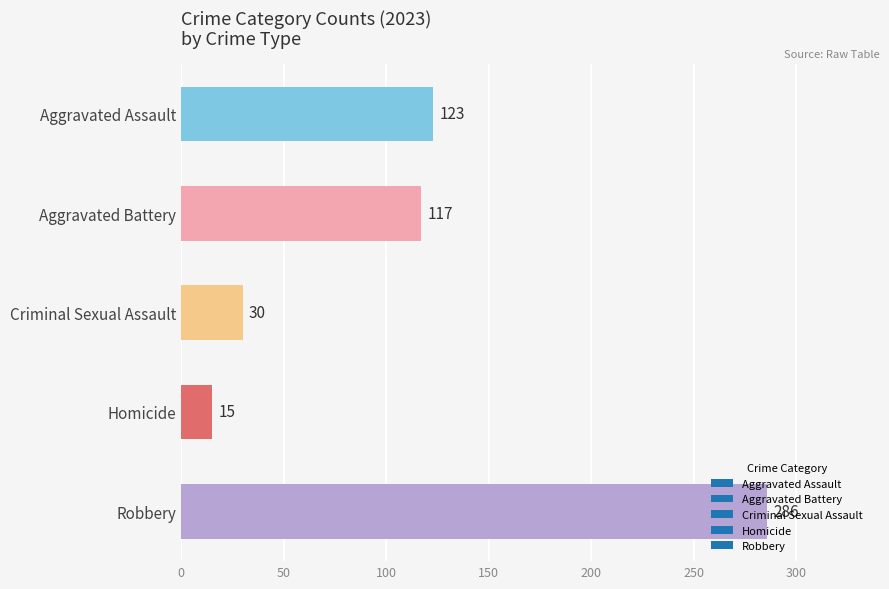

What is the maximum value shown in the chart?

286